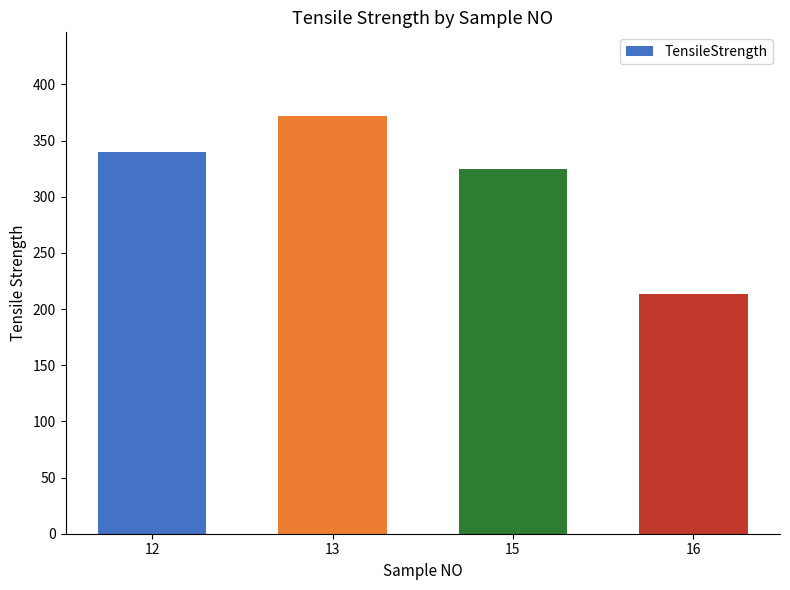

List the labels in order of value, largest first.

13, 12, 15, 16